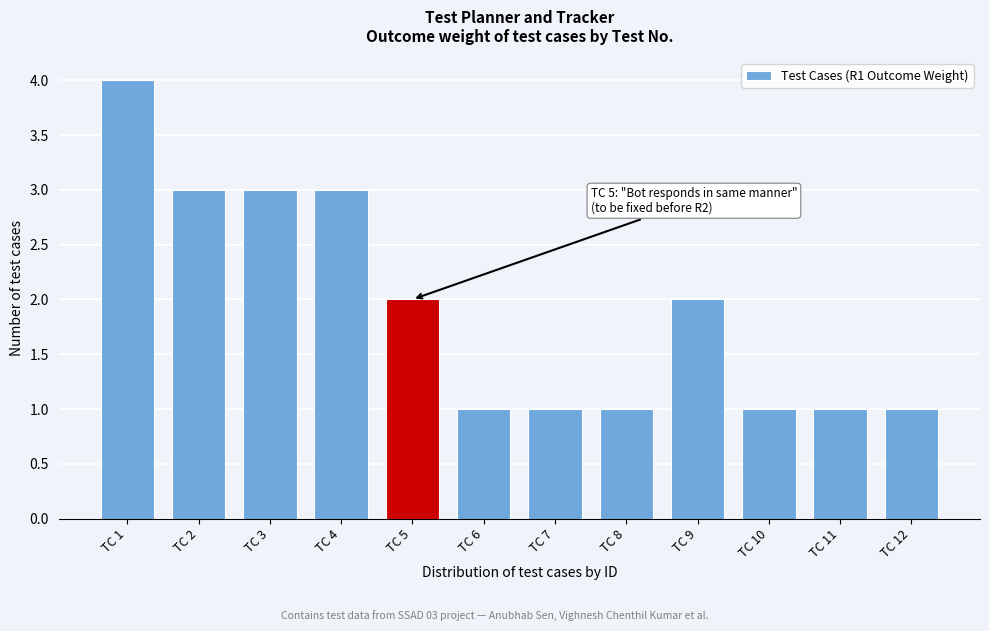

Reading left to right, transcribe all the data shown in this chart.

4	3	3	3	2	1	1	1	2	1	1	1